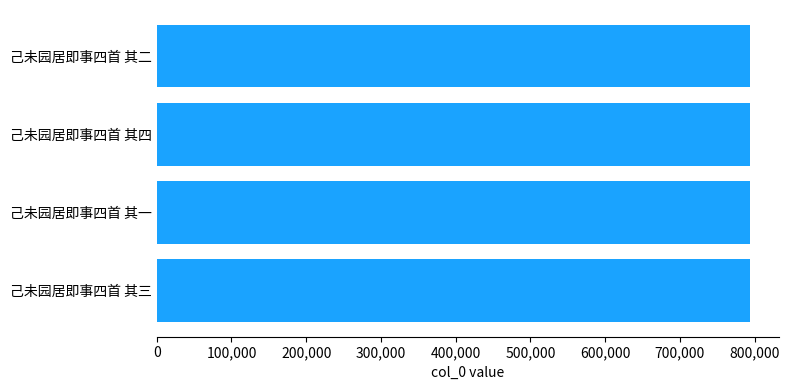

What is the smallest value displayed?

793183